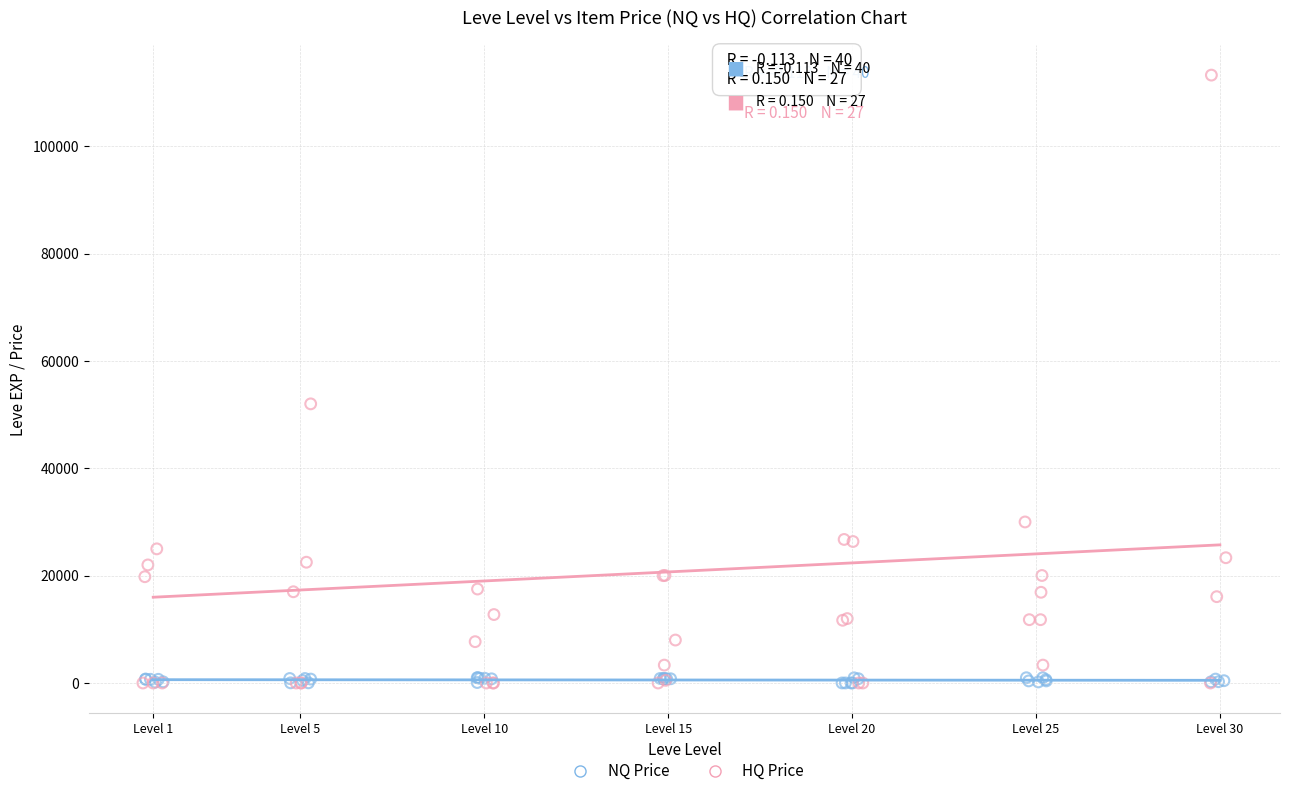

Which series contains the highest Y value?

HQ Price